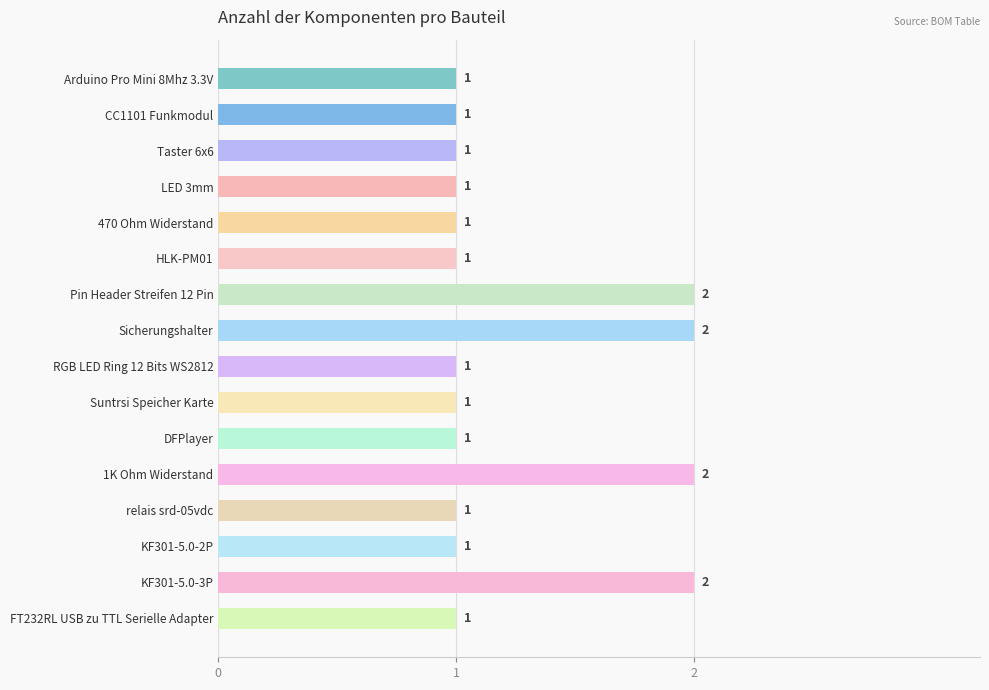

Reading top to bottom, list all the values displayed in this chart.

1	1	1	1	1	1	2	2	1	1	1	2	1	1	2	1